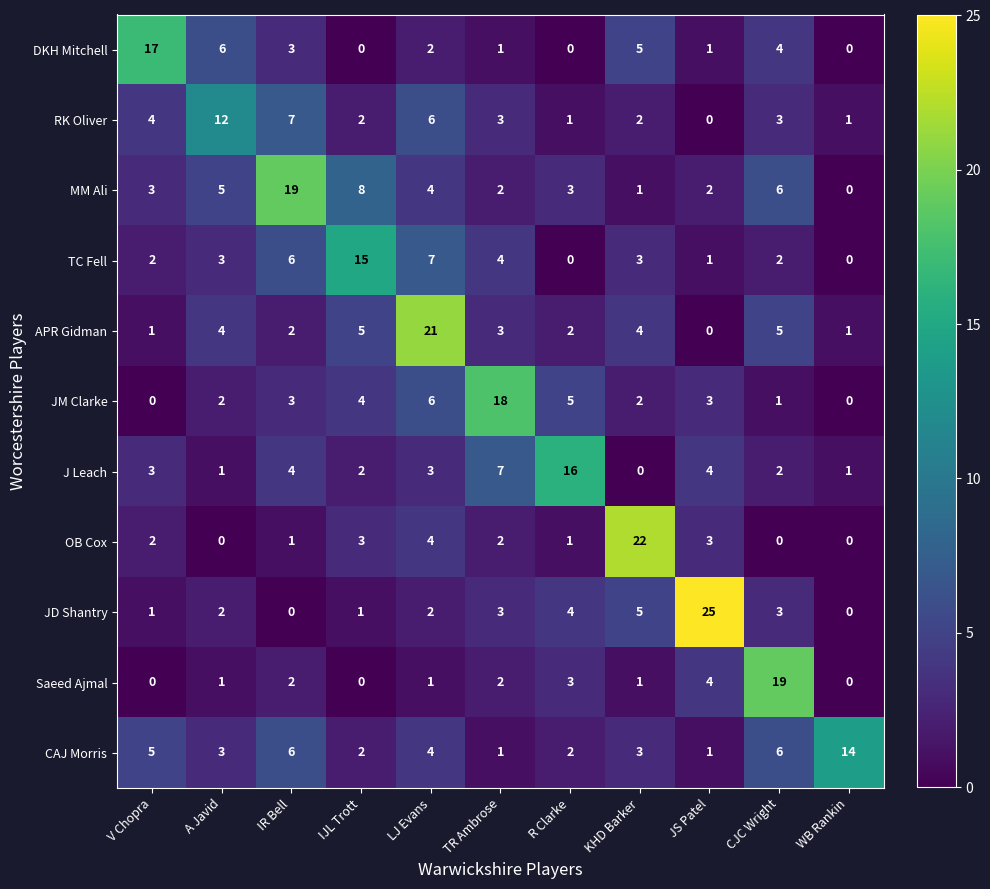

Which category has the highest value across all series?

JS Patel